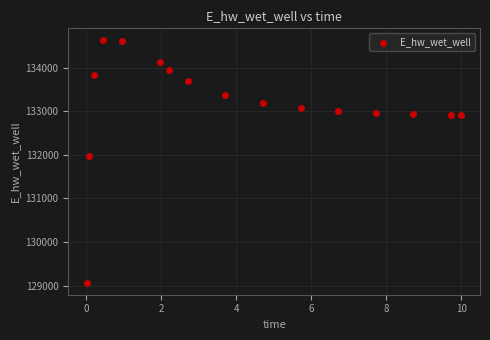

What is the range of X values (max minus min)?

10.0